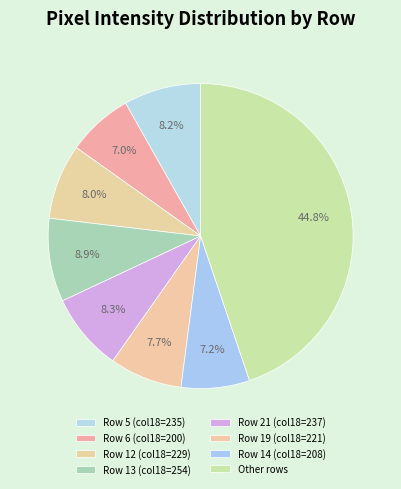

How many slices are in this pie chart?

8